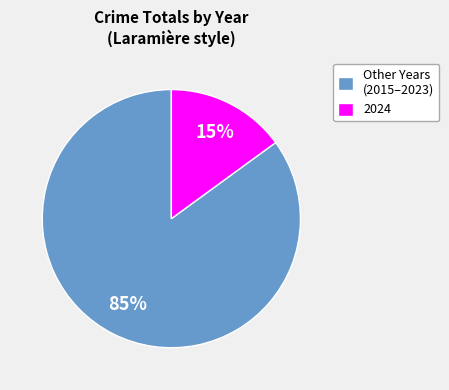

Rank the categories by value from lowest to highest.

2024, Other Years (2015–2023)